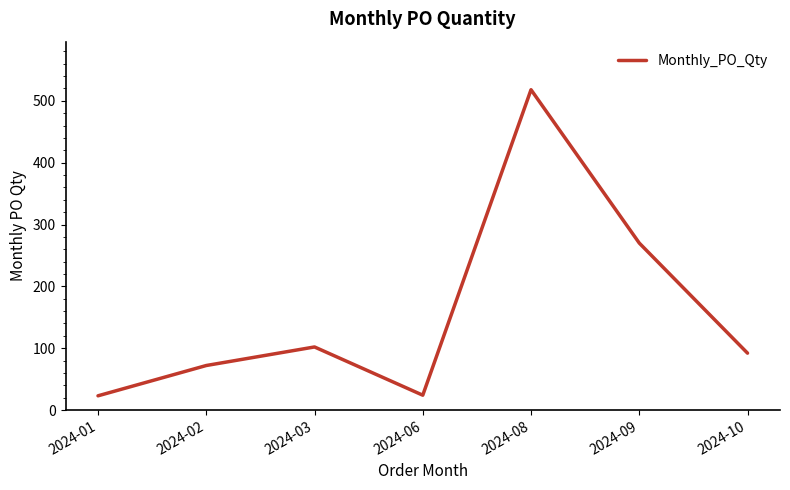

The value at 2024-03 is 102. True or false?

True